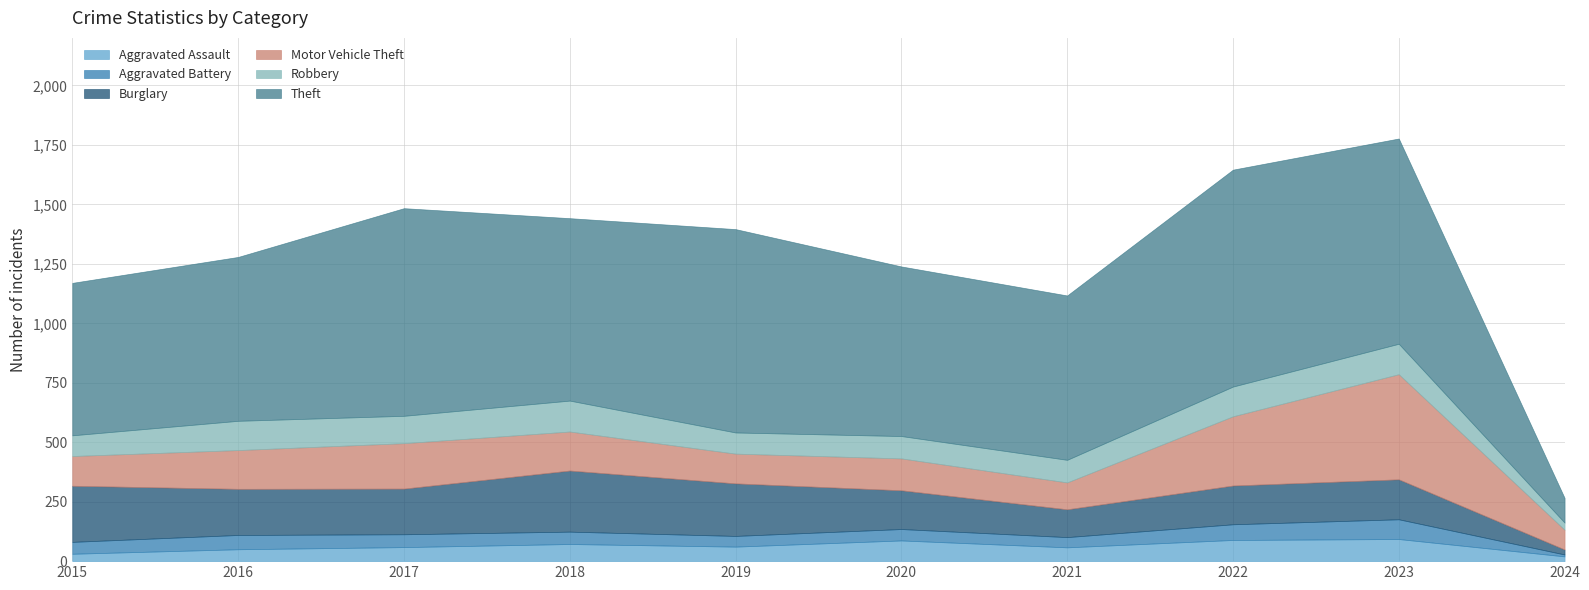

Reading left to right, list all the values displayed in this chart.

Aggravated Assault: 2015=31	2016=50	2017=59	2018=72	2019=61	2020=87	2021=58	2022=89	2023=93	2024=20
Aggravated Battery: 2015=50	2016=60	2017=54	2018=52	2019=45	2020=48	2021=43	2022=66	2023=83	2024=8
Burglary: 2015=236	2016=194	2017=192	2018=257	2019=221	2020=163	2021=117	2022=163	2023=168	2024=21
Motor Vehicle Theft: 2015=125	2016=163	2017=191	2018=164	2019=125	2020=134	2021=113	2022=291	2023=442	2024=83
Robbery: 2015=87	2016=123	2017=115	2018=130	2019=89	2020=94	2021=95	2022=125	2023=128	2024=30
Theft: 2015=641	2016=689	2017=873	2018=767	2019=855	2020=713	2021=691	2022=912	2023=863	2024=104